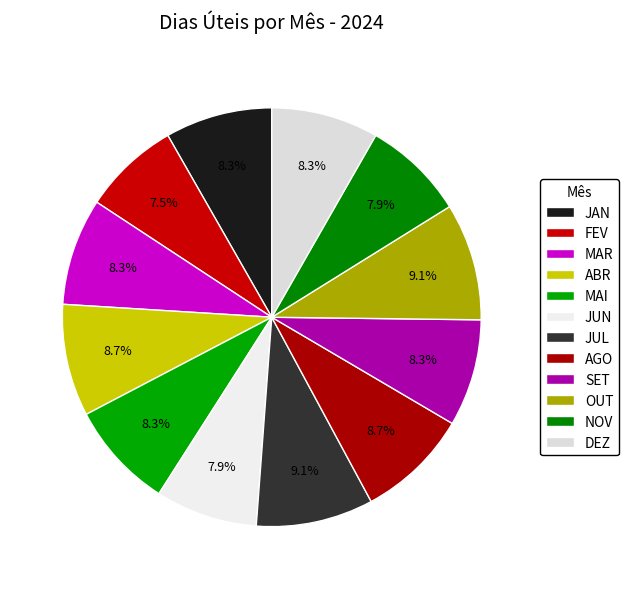

To the nearest percent, what percentage of the pie is NOV?

8%